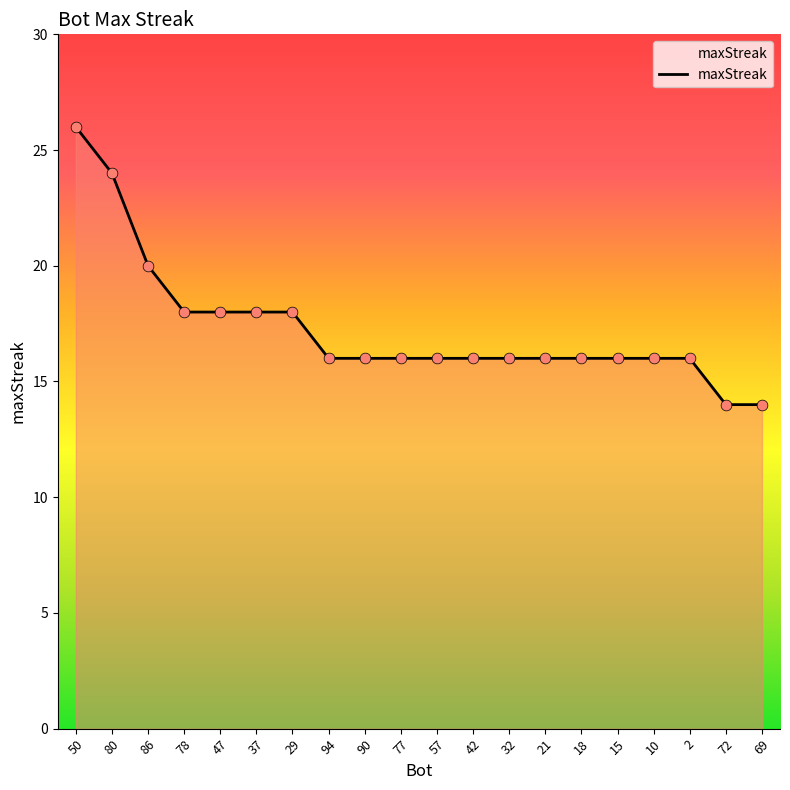

Approximately how many times larger is the value at 57 compared to 86?

0.8